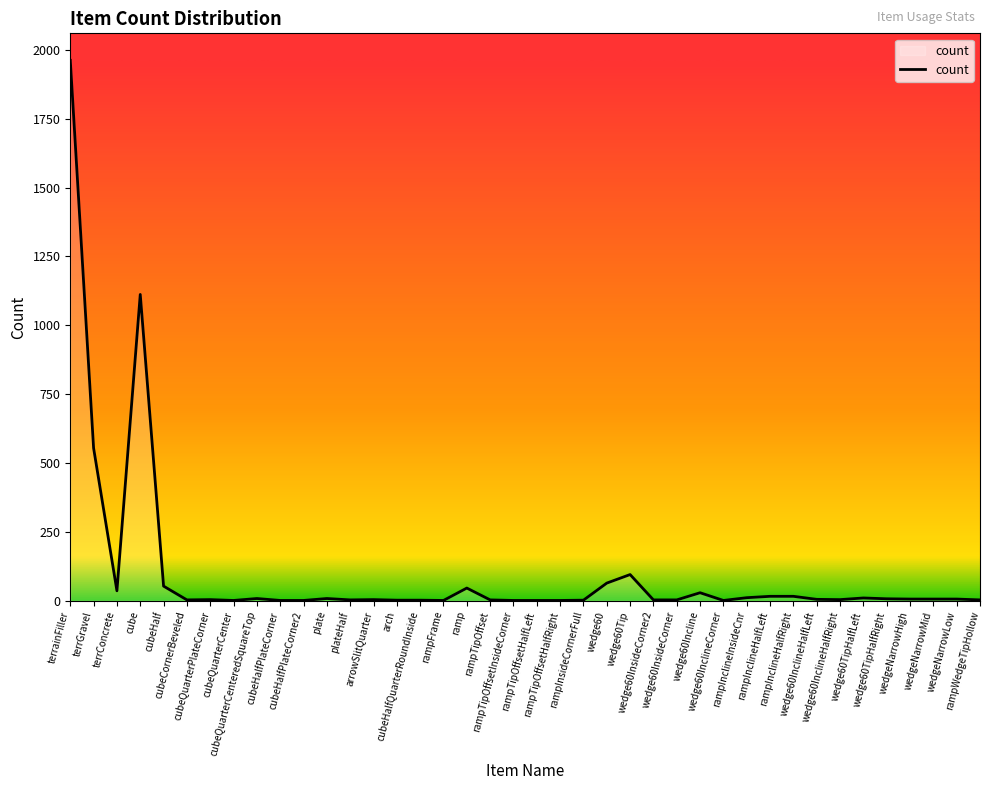

What is the difference between the values at wedge60InclineHalfLeft and rampFrame?

4